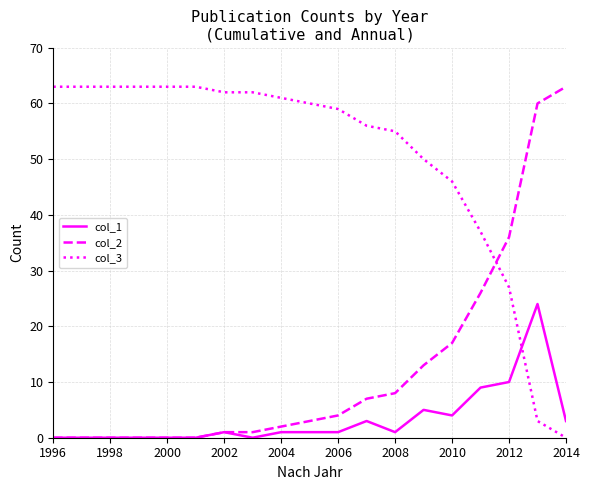

Rank the series by their average value, from highest to lowest.

col_3, col_2, col_1